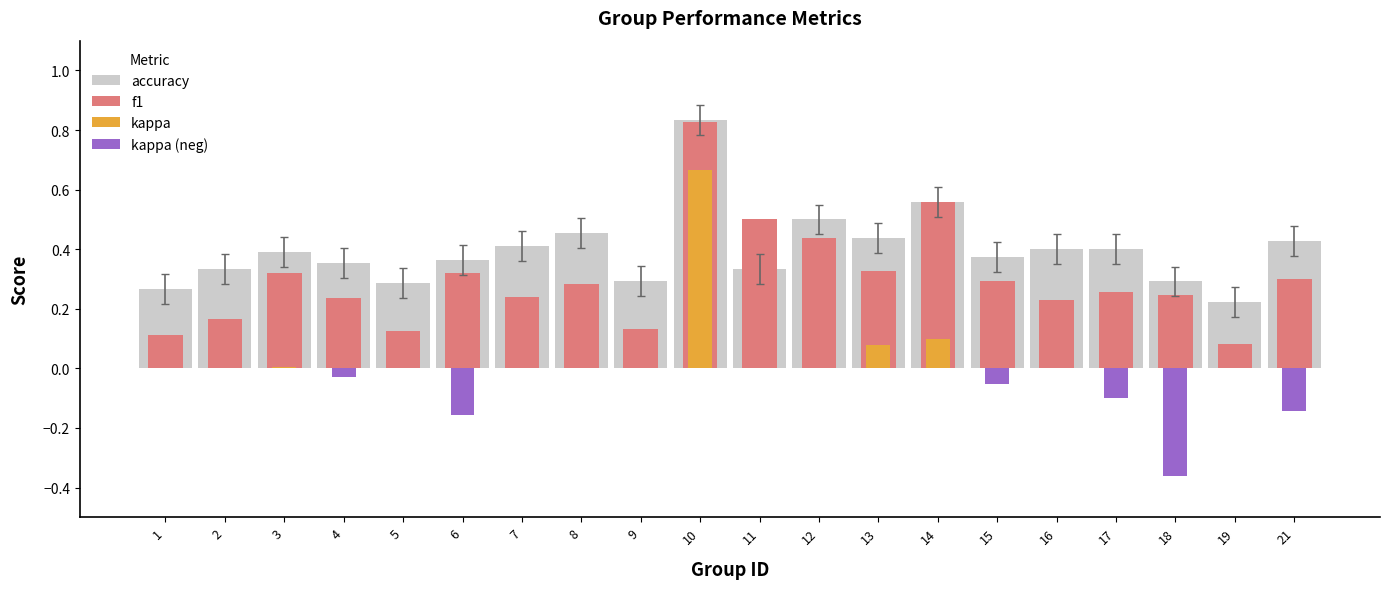

Rank the series by their average value, from highest to lowest.

accuracy, f1, kappa, kappa (neg)